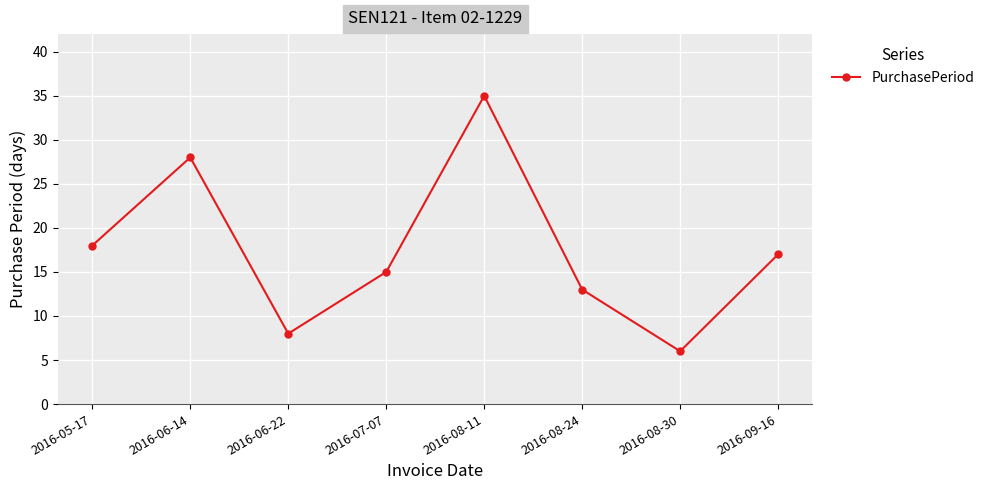

What is the change in value from 2016-07-07 to 2016-08-24?

-2